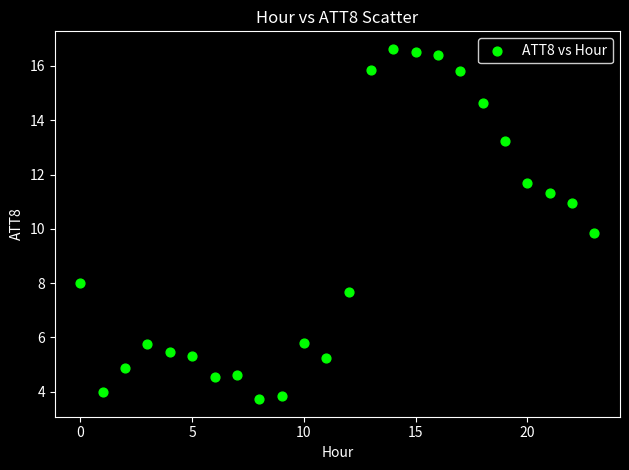

What is the range of Y values (max minus min)?

12.9